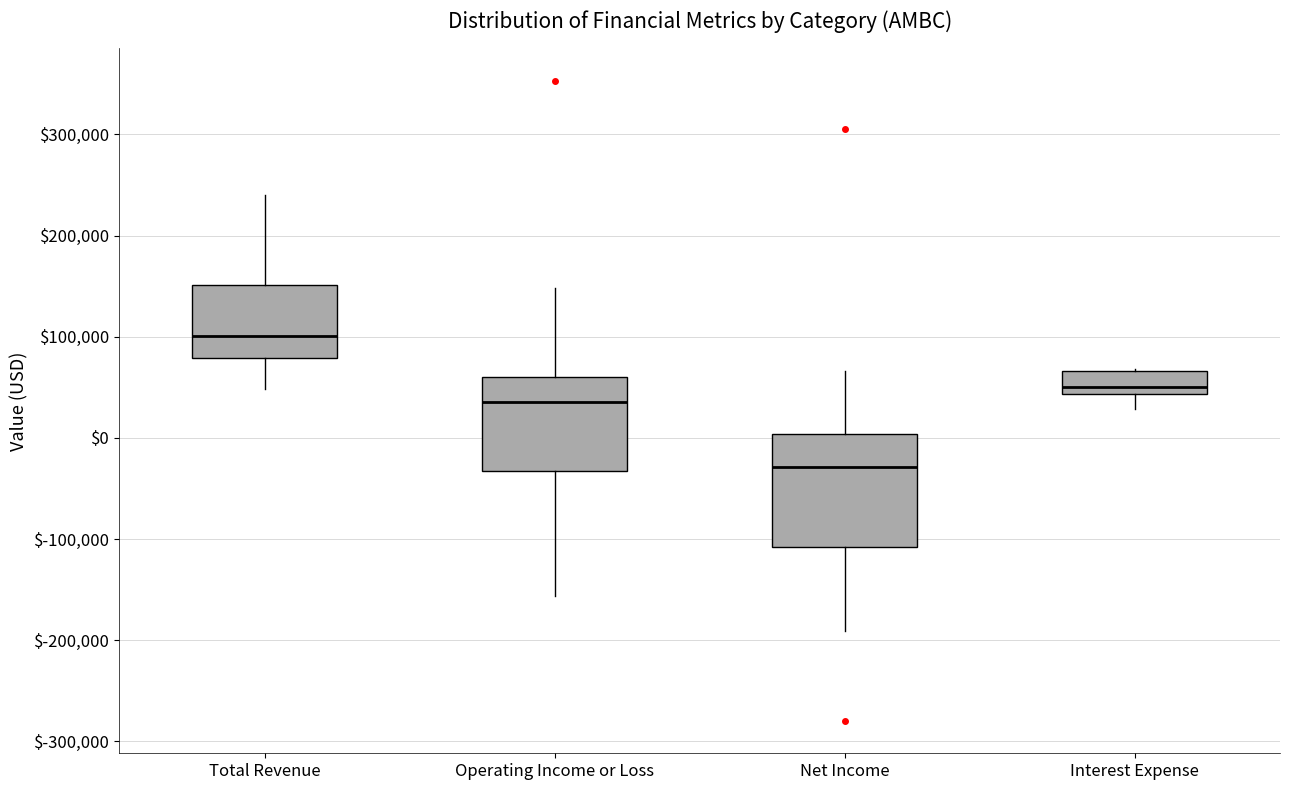

Where does the median line of the box for Operating Income or Loss sit on the y-axis? The values are not printed on the chart, so give them approximately, as read against the axis.

40000